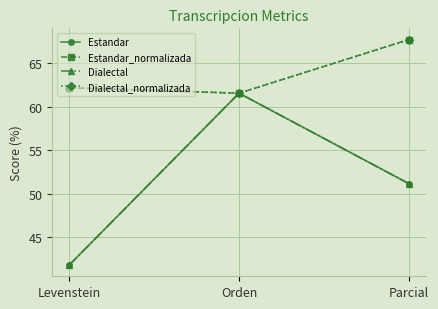

What is the label of the 3rd point from the left?

Parcial